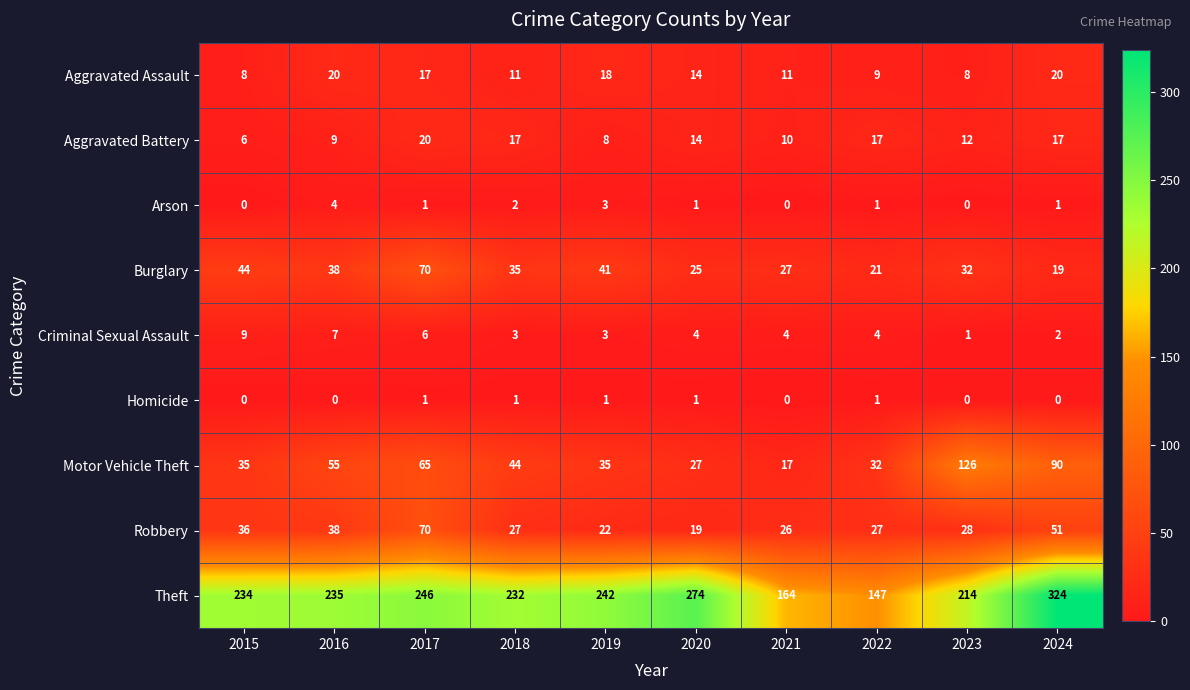

What is the total value across all series at 2024?

524